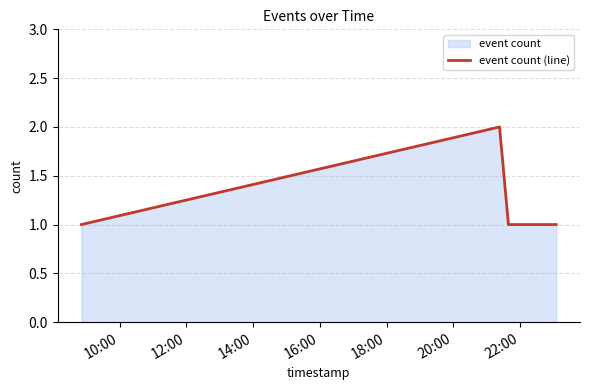

Reading left to right, list all the values displayed in this chart.

1	2	1	1	1